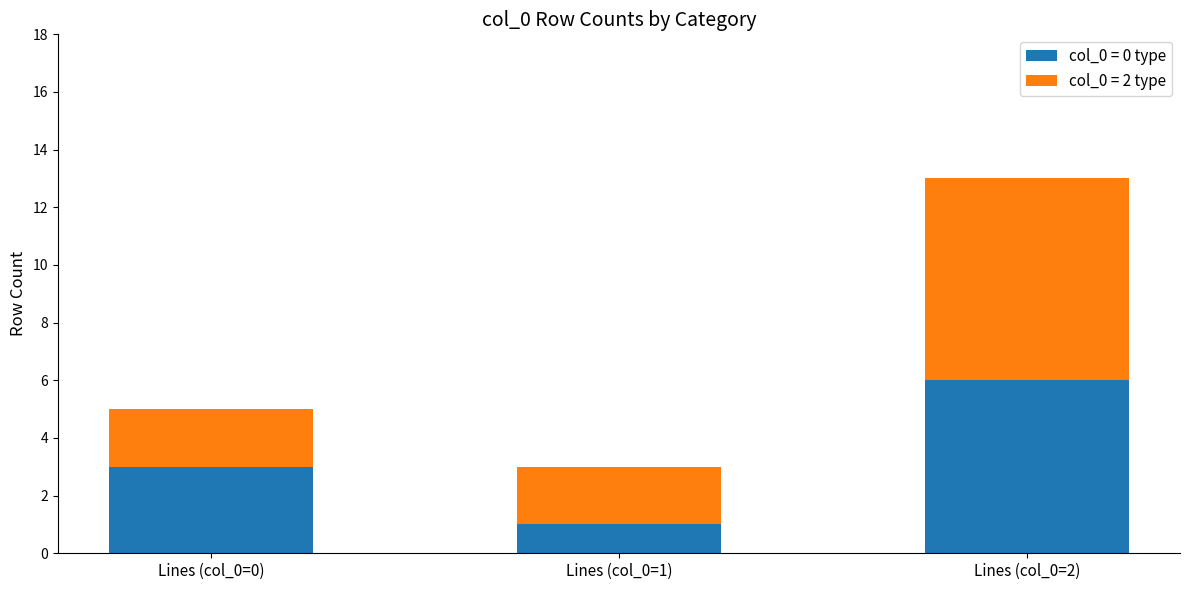

At which category is the sum across all series the highest?

Lines (col_0=2)